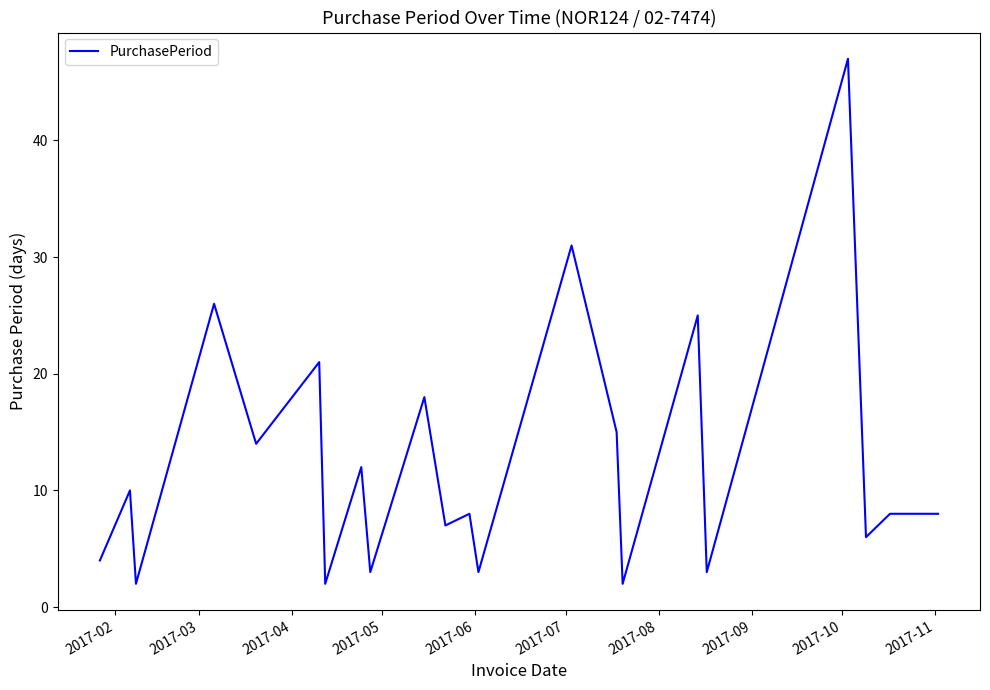

What is the maximum value shown in the chart?

47